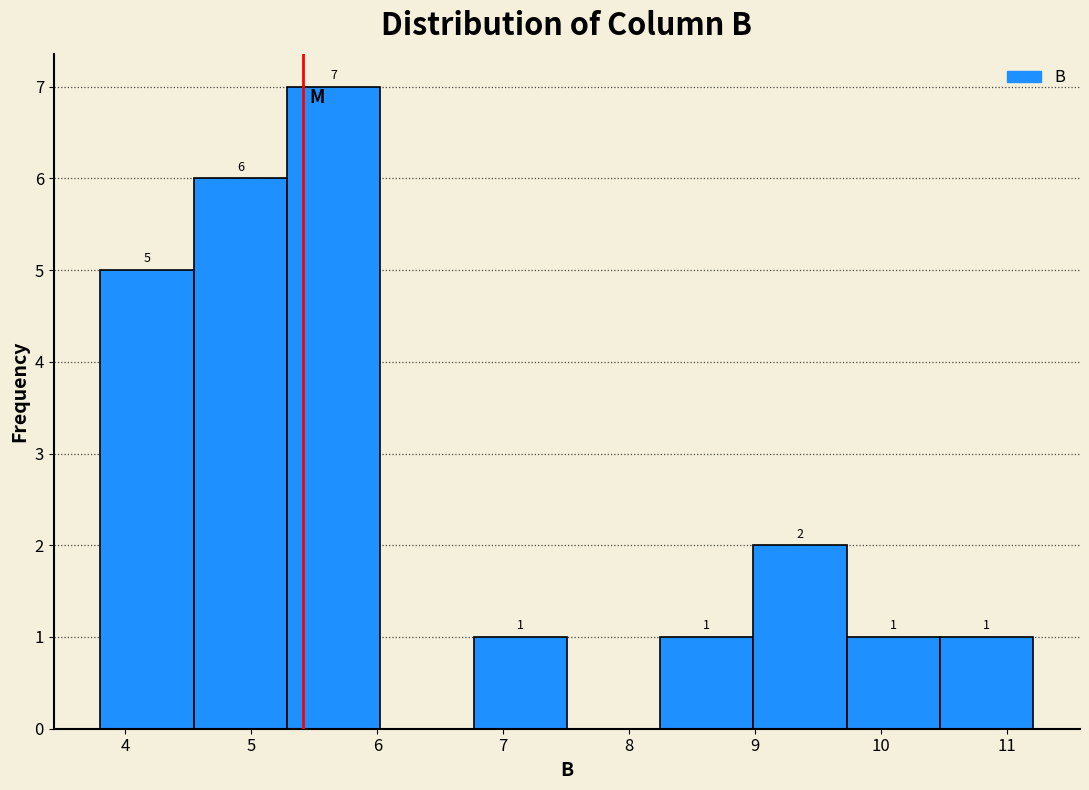

Over which range of the x-axis is the bar tallest?

5.3 to 6.0